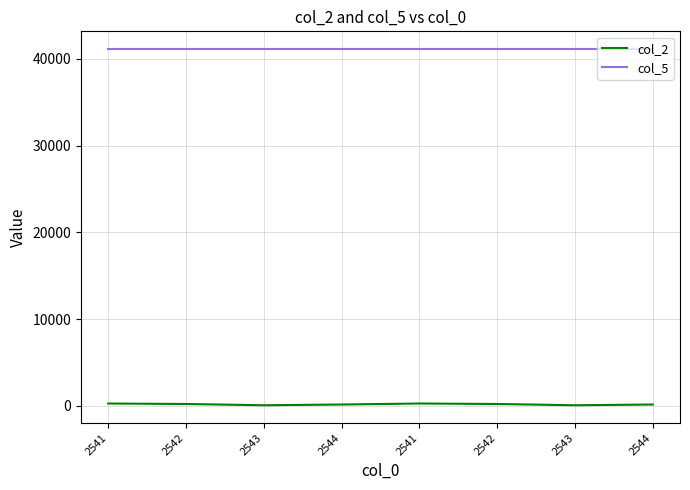

The col_2 series shows 260.0 at 2541. True or false?

True